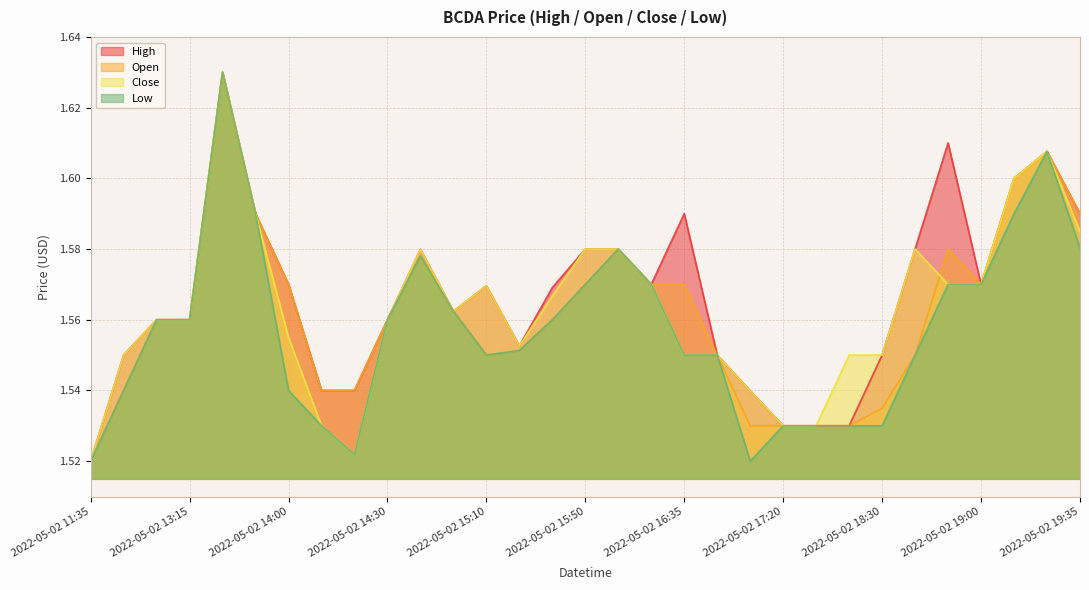

What are all the series names shown in the legend?

High, Open, Close, Low